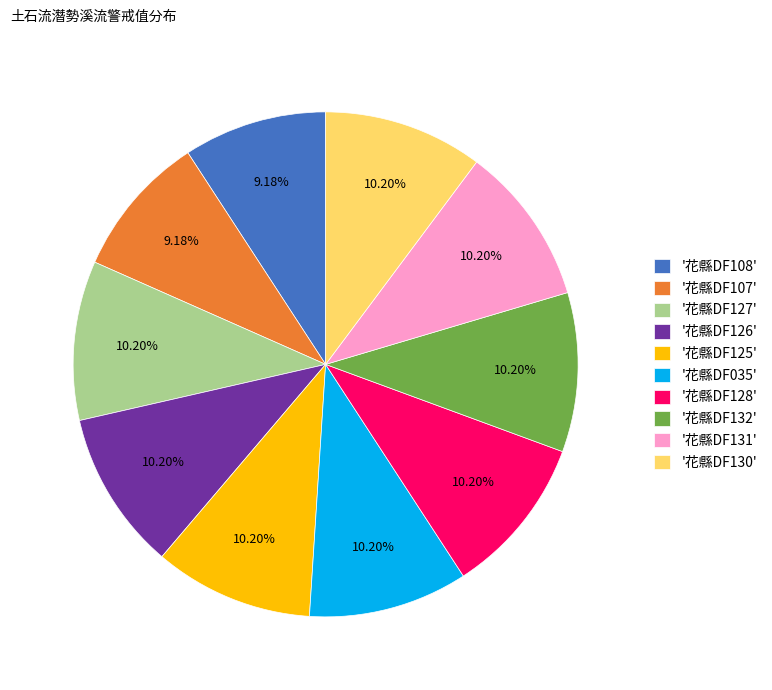

To the nearest percent, what is the average slice percentage?

10%